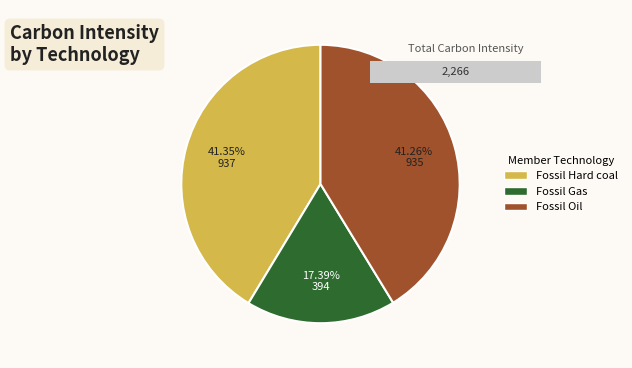

How much of the chart is everything except Fossil Hard coal?

58.6%